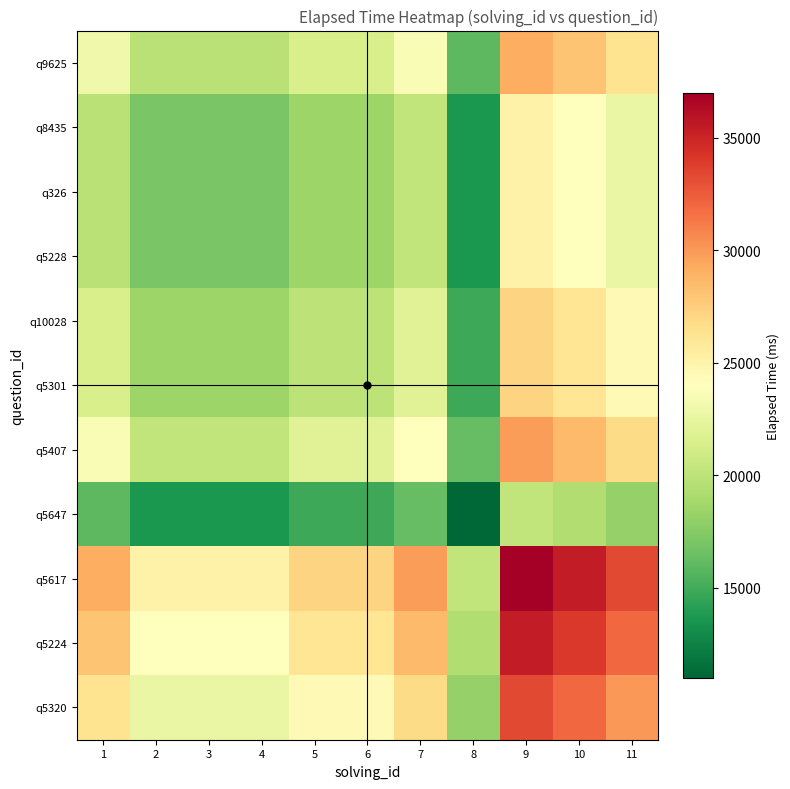

Which series has the largest range (max minus min)?

q5617